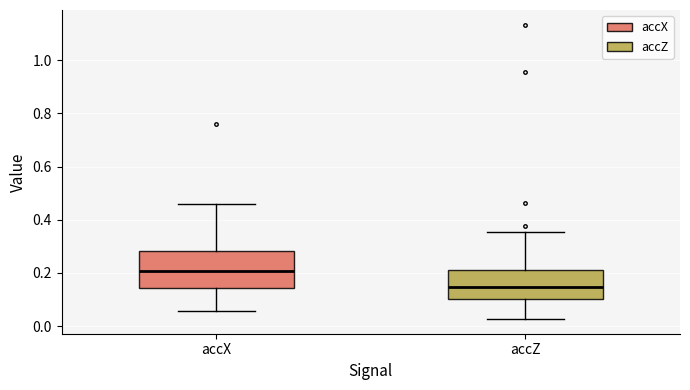

Reading left to right, read every box against the y-axis: the position of its median line, the range the box covers, and the ends of its whiskers. The values are not printed on the chart, so give them approximately, as read against the axis.

accX: median 0.20, box 0.14 to 0.28, whiskers 0.06 to 0.46
accZ: median 0.14, box 0.10 to 0.22, whiskers 0.02 to 0.36